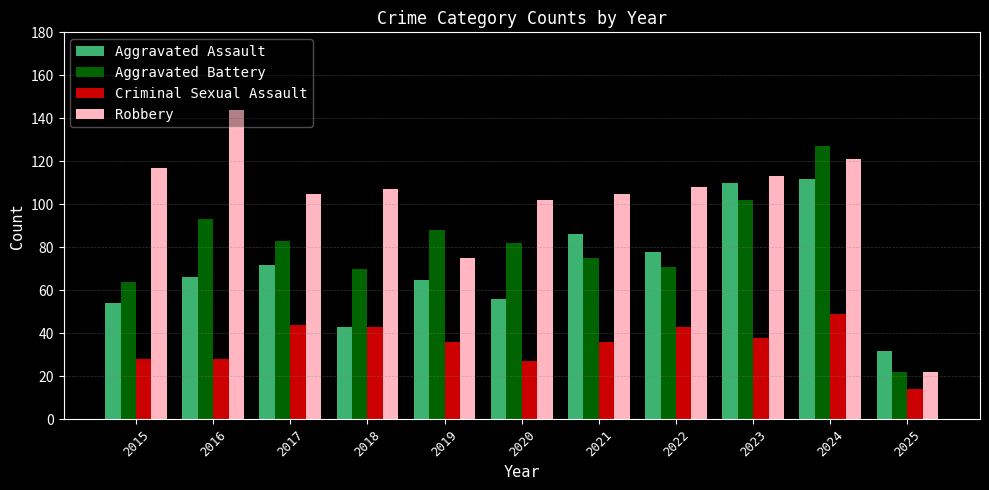

What is the sum of the Robbery values at 2022 and 2020?

210